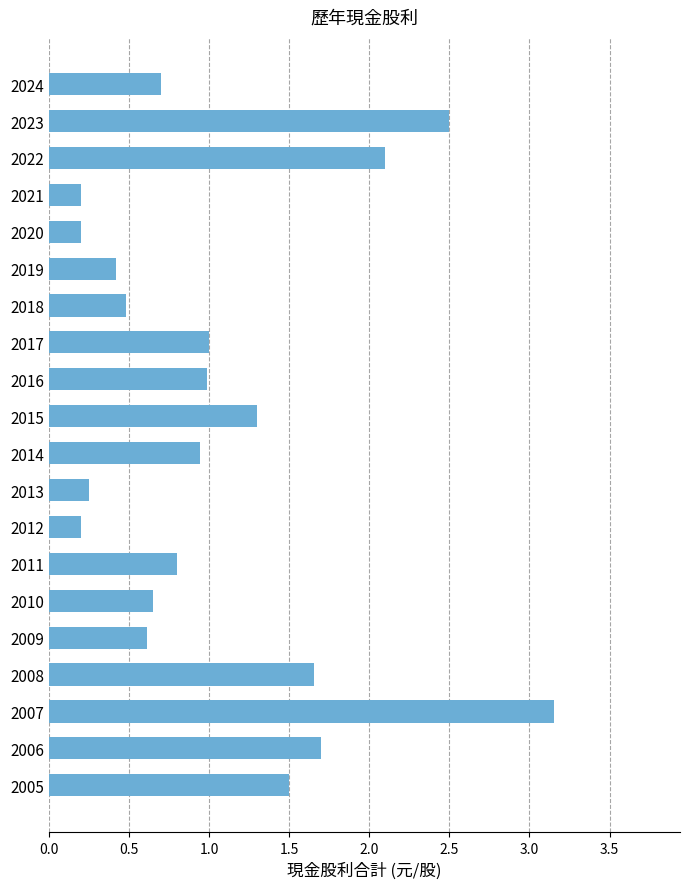

At which category does the chart reach its peak across all series?

2007